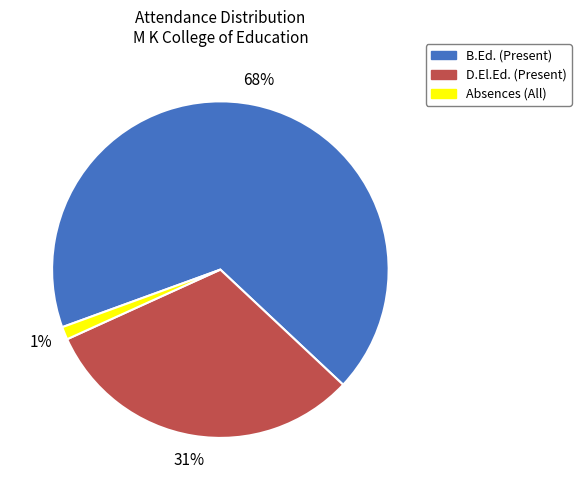

How many slices are in this pie chart?

3